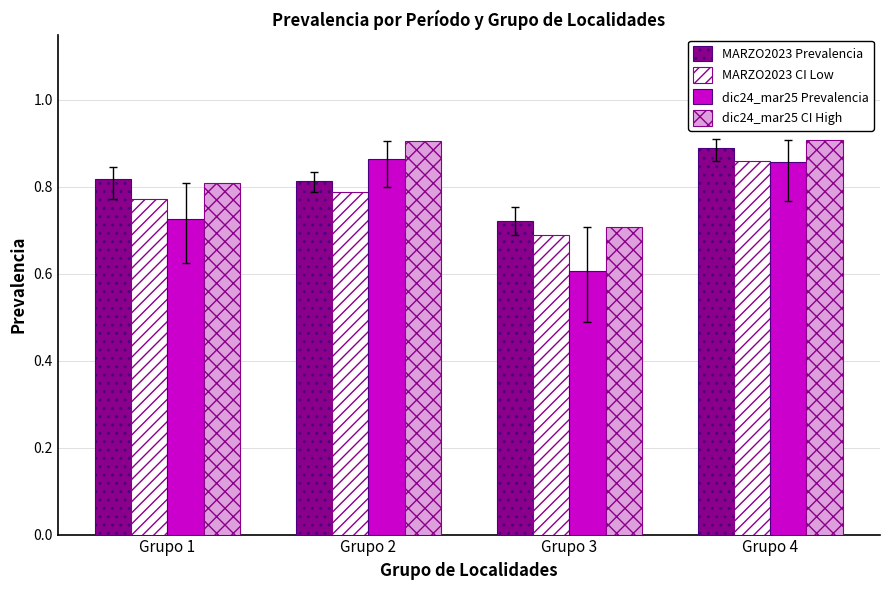

Which series has the largest total across all categories?

dic24_mar25 CI High